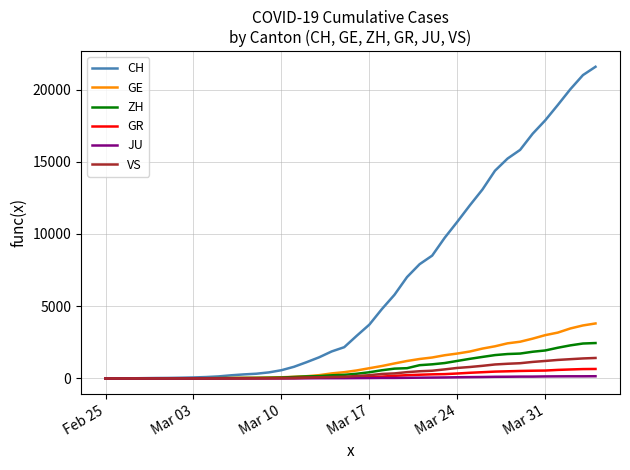

Which series has the widest spread of values?

CH